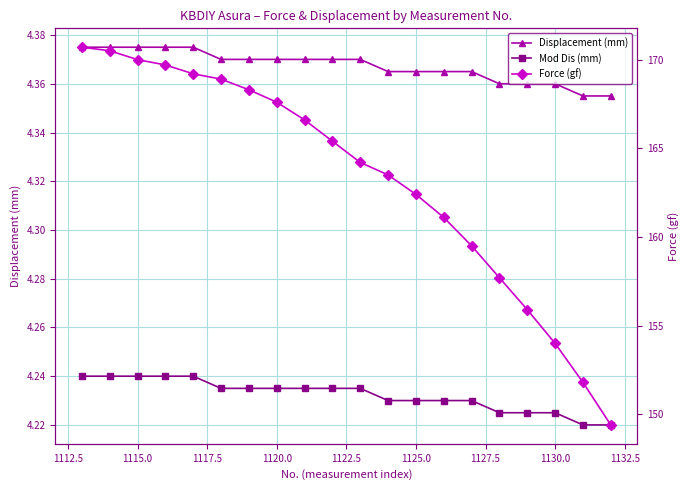

True or false: Displacement (mm) and Mod Dis (mm) intersect in this chart.

False